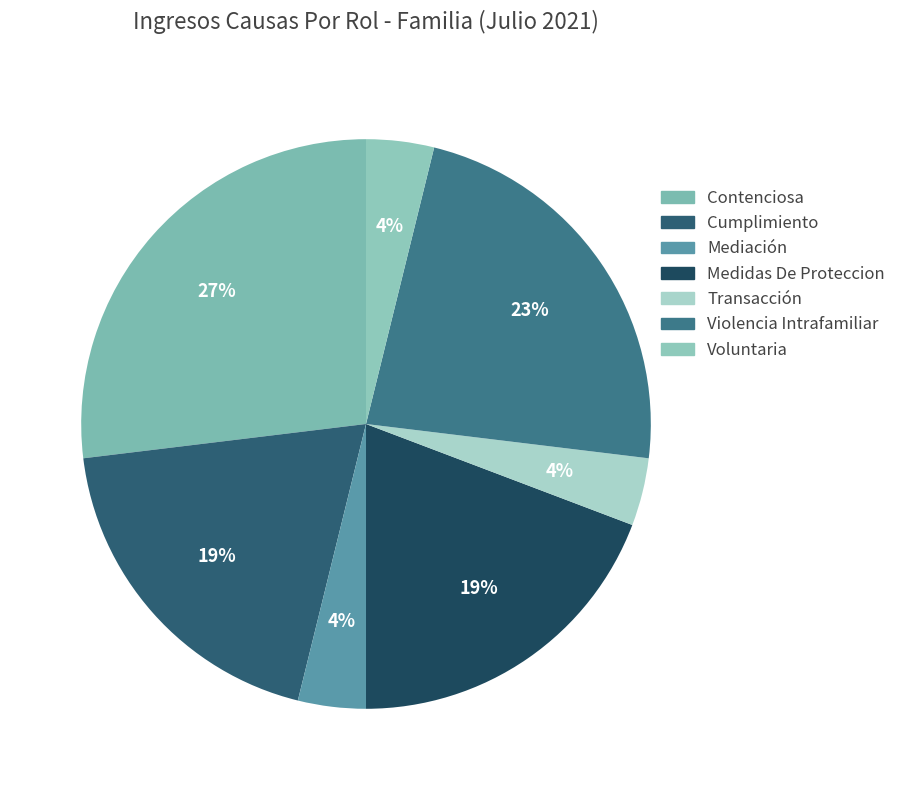

True or false: Mediación accounts for 1% of the total.

False